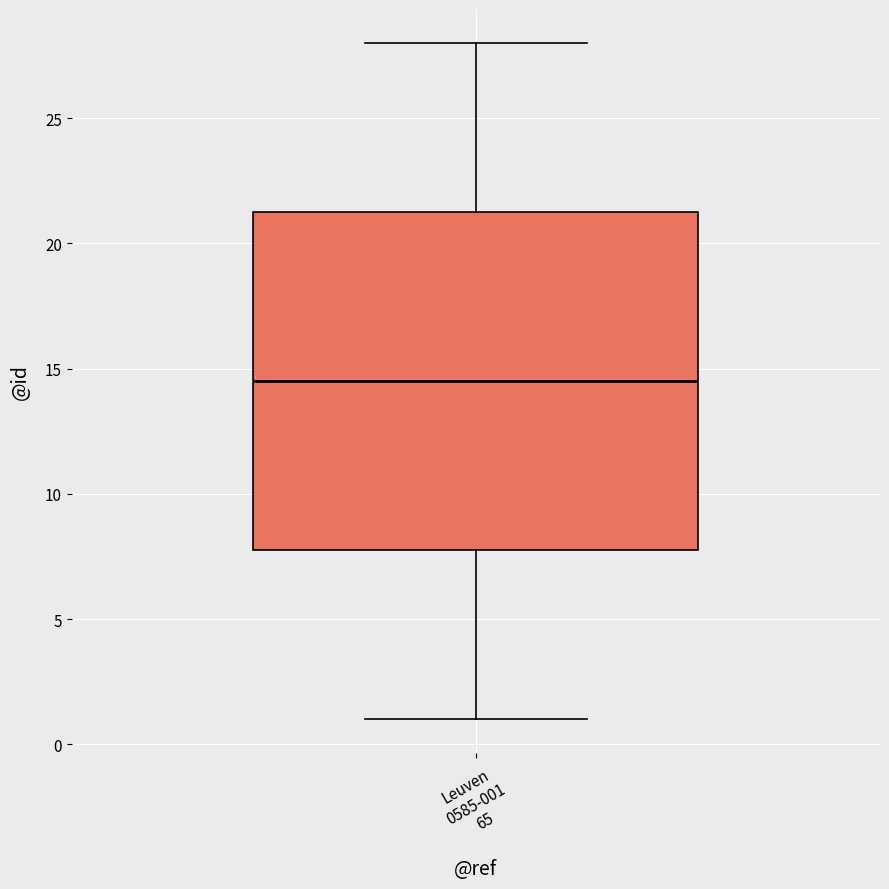

Transcribe this box plot: give where the median line is, the range the box spans, and where the two whiskers end, as read against the y-axis. The values are not printed on the chart, so give them approximately, as read against the axis.

median 14.5, box 8.0 to 21.5, whiskers 1.0 to 28.0